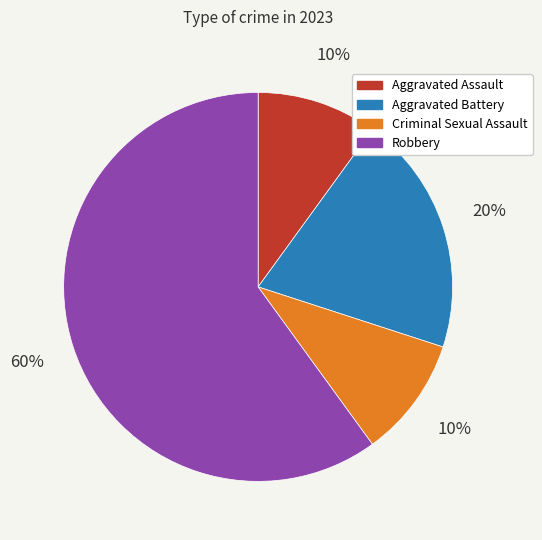

To the nearest percent, what is the combined percentage of Aggravated Assault and Aggravated Battery?

30%